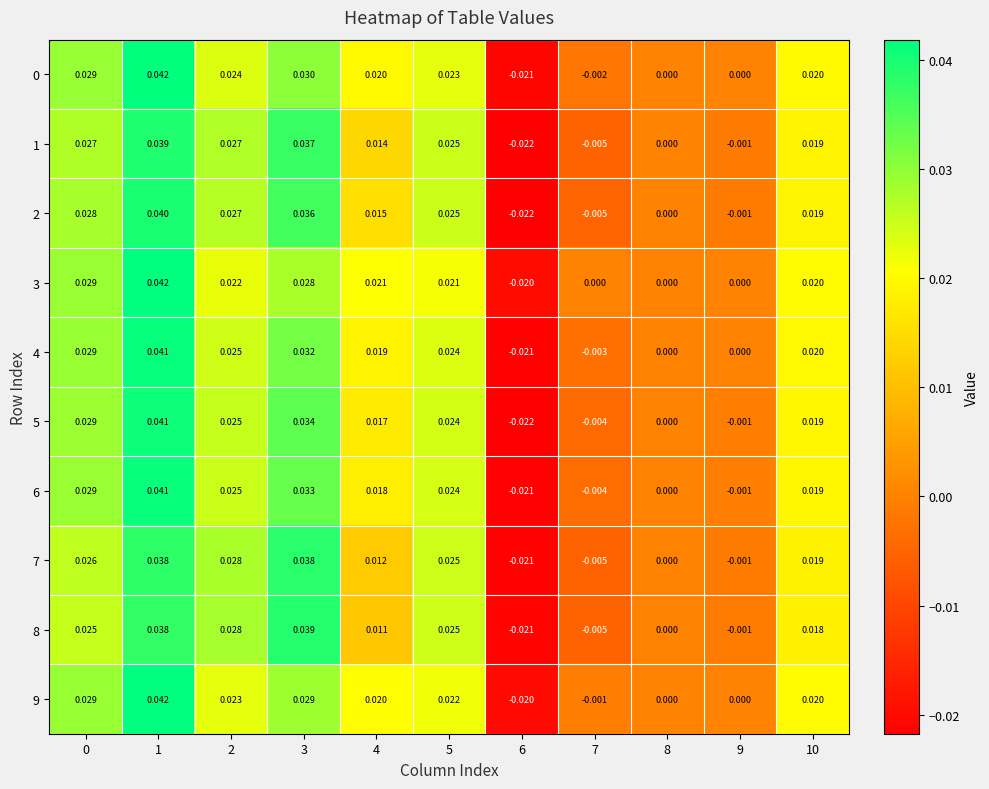

Which category has the lowest value across all series?

6